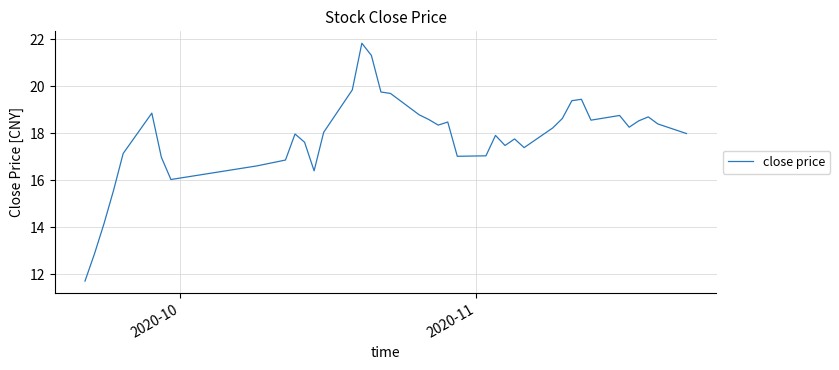

What is the maximum value shown in the chart?

21.8